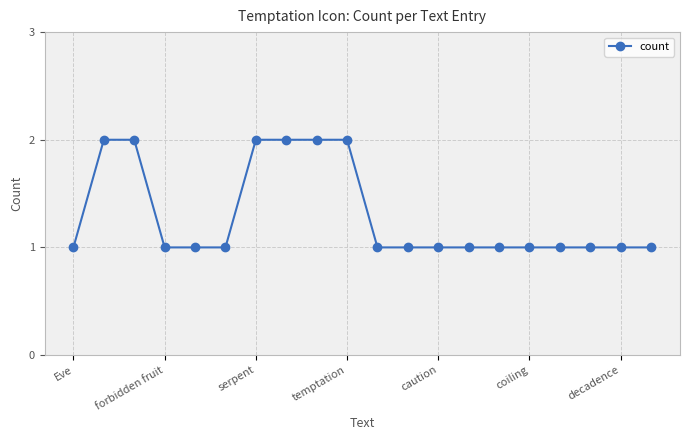

What is the sum of all values?

26